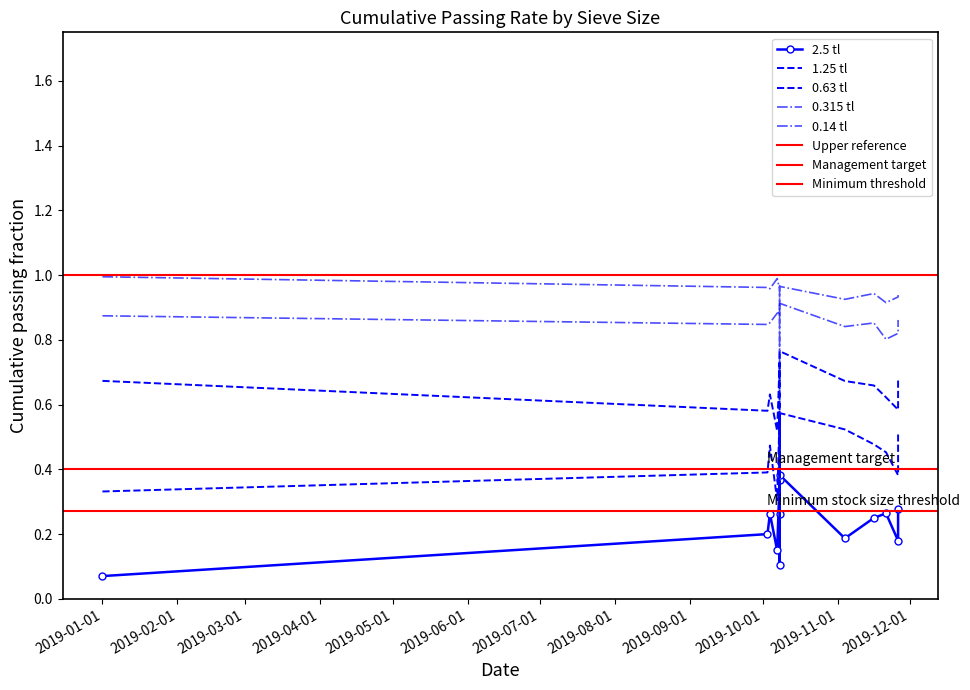

List the labels in order of 2.5 tl value, smallest first.

2019-01-01, 2019-10-08, 2019-10-07, 2019-11-26, 2019-11-04, 2019-10-03, 2019-11-16, 2019-10-08, 2019-10-04, 2019-11-21, 2019-11-26, 2019-10-08, 2019-10-08